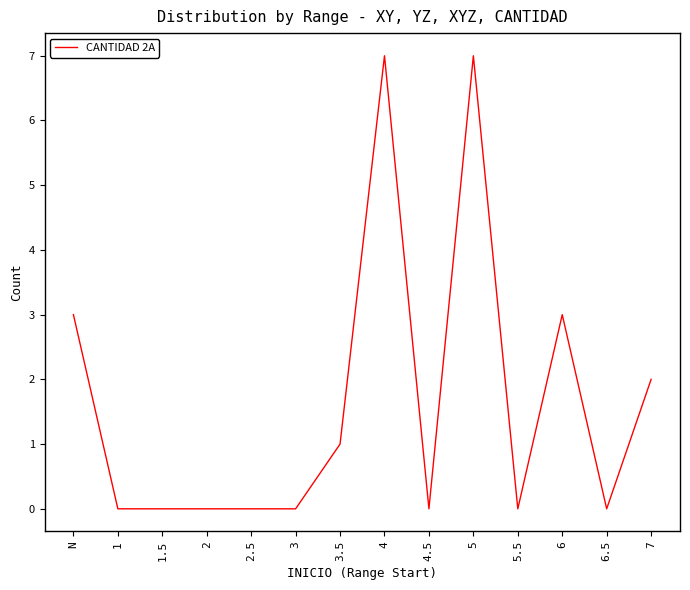

What is the greatest value displayed?

7